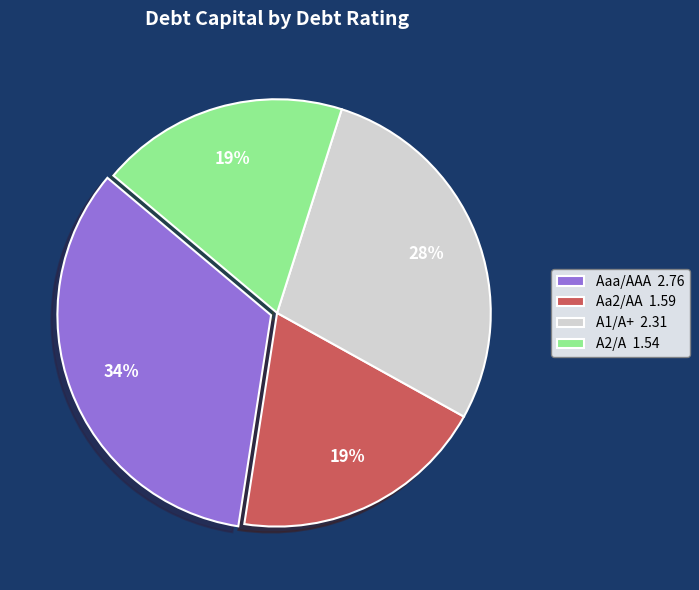

How many segments does this pie chart have?

4